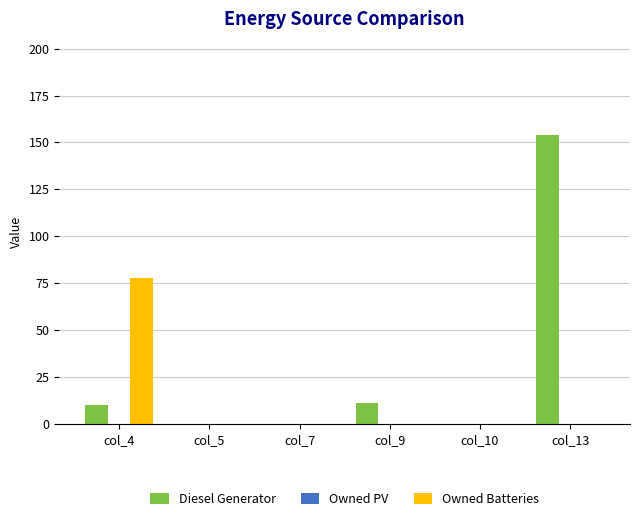

Which series changed the most between col_10 and col_13?

Diesel Generator